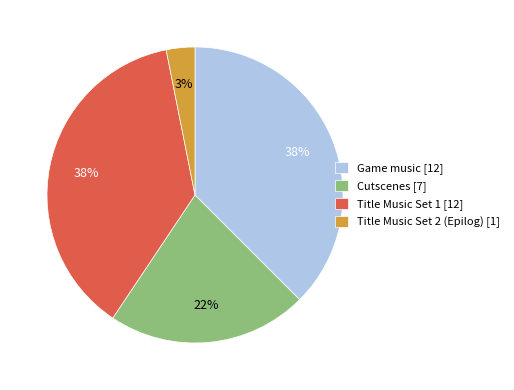

To the nearest percent, what is the average slice percentage?

25%